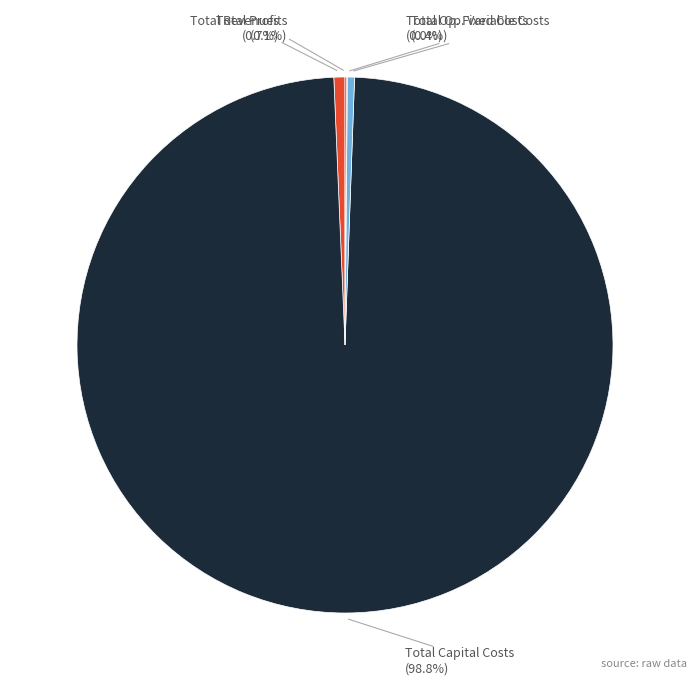

Is there a majority slice in this chart?

Yes